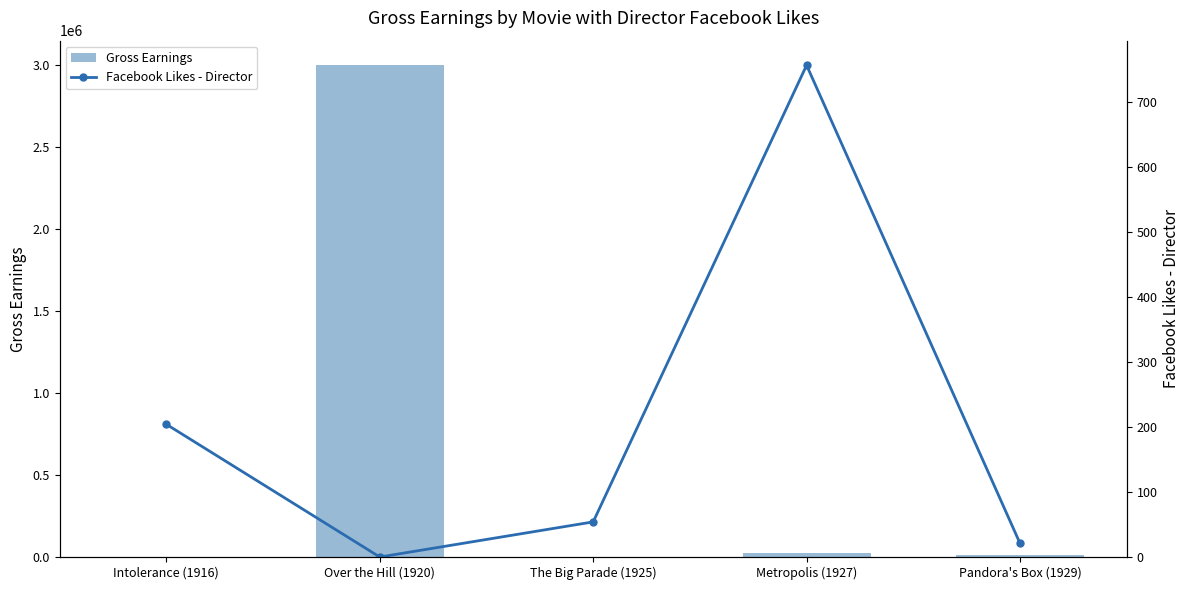

Is it true that Gross Earnings equals 9950 at Pandora's Box (1929)?

True